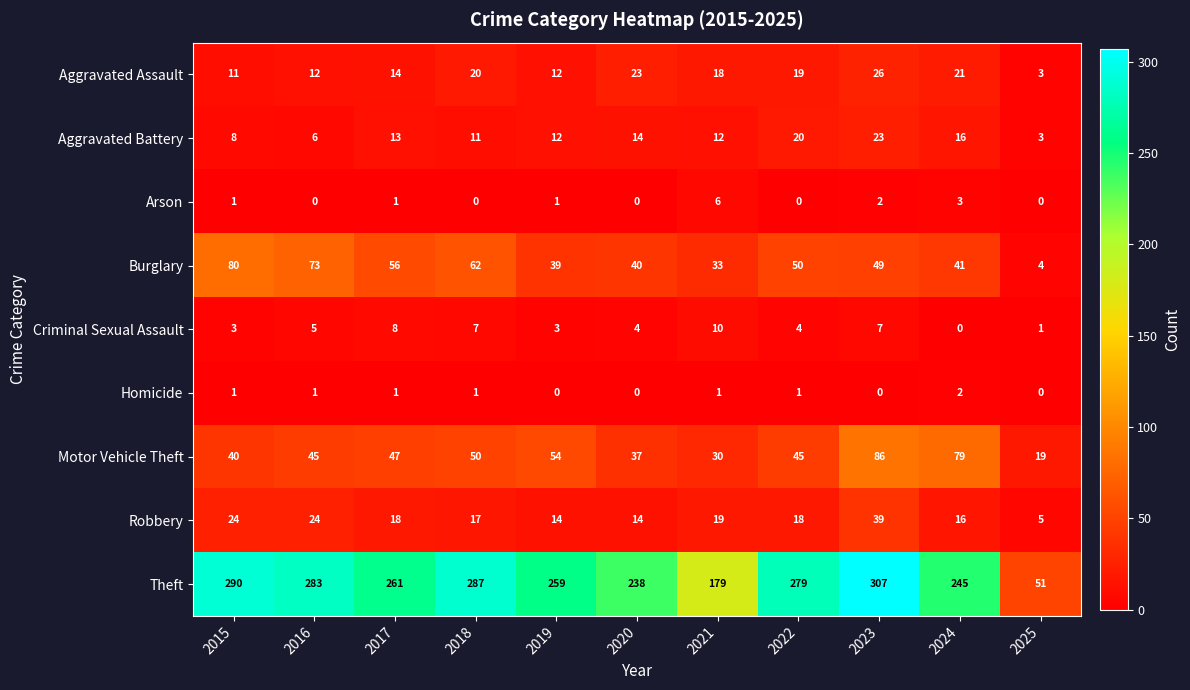

Which series has the largest total across all categories?

Theft